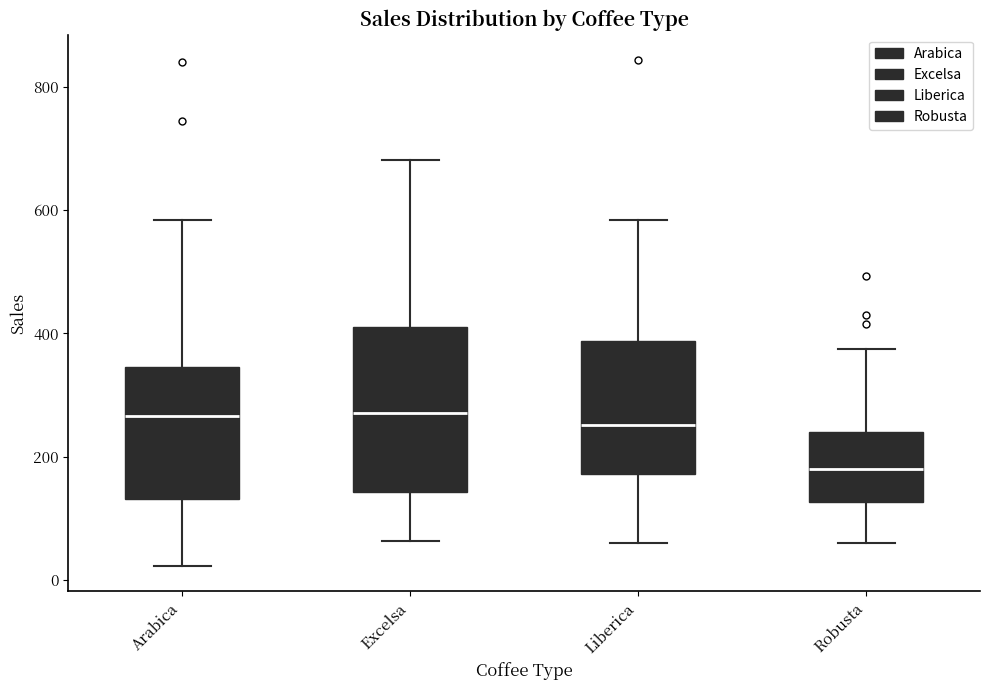

Reading left to right, transcribe this box plot: for each box, give where its median line is, the range the box spans, and where its two whiskers end, as read against the y-axis. The values are not printed on the chart, so give them approximately, as read against the axis.

Arabica: median 260, box 140 to 340, whiskers 20 to 580
Excelsa: median 280, box 140 to 400, whiskers 60 to 680
Liberica: median 260, box 180 to 380, whiskers 60 to 580
Robusta: median 180, box 120 to 240, whiskers 60 to 380